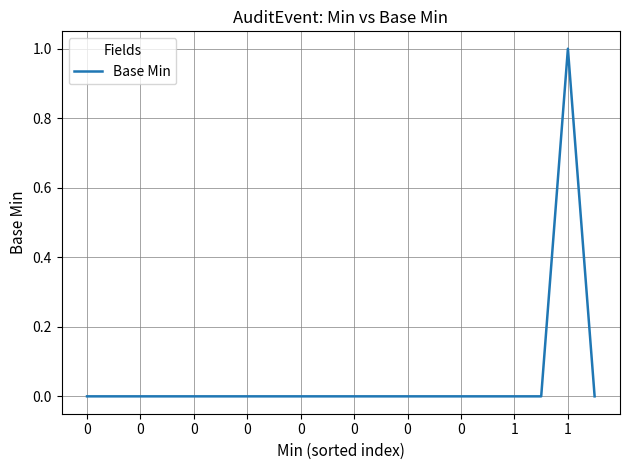

How many lines are shown in the chart?

1